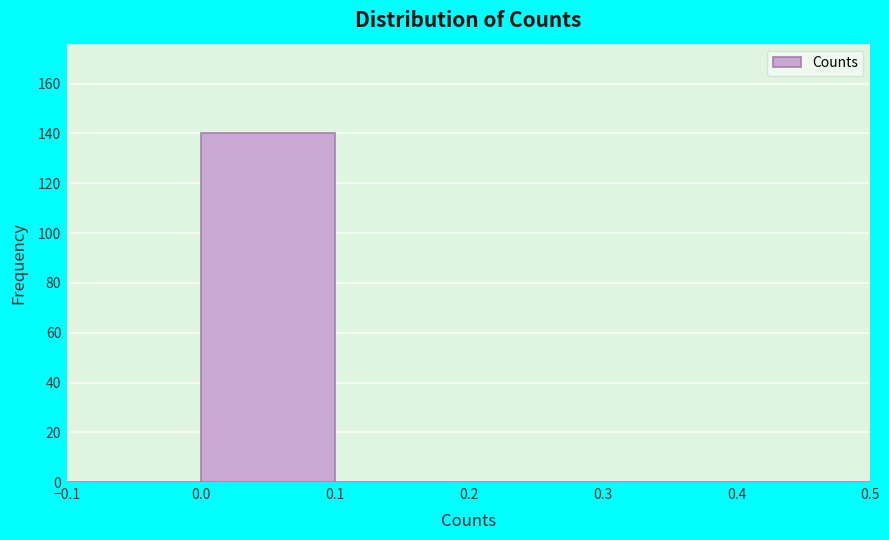

What is the height of the bar covering 0.0 to 0.1 on the x-axis? The values are not printed on the chart, so give them approximately, as read against the axis.

140